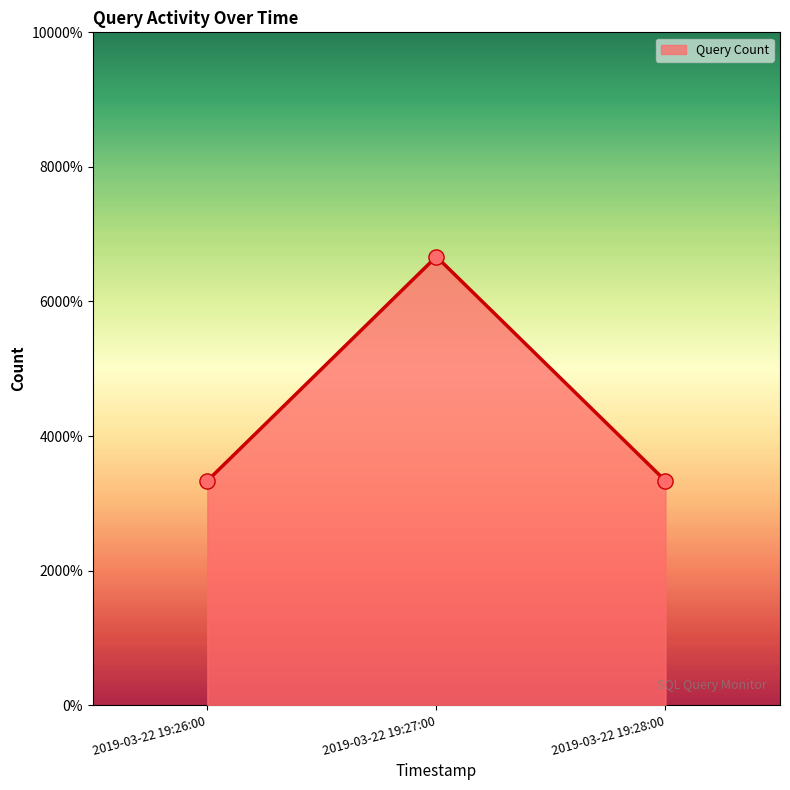

Between 2019-03-22 19:28:00 and 2019-03-22 19:27:00, which is larger?

2019-03-22 19:27:00